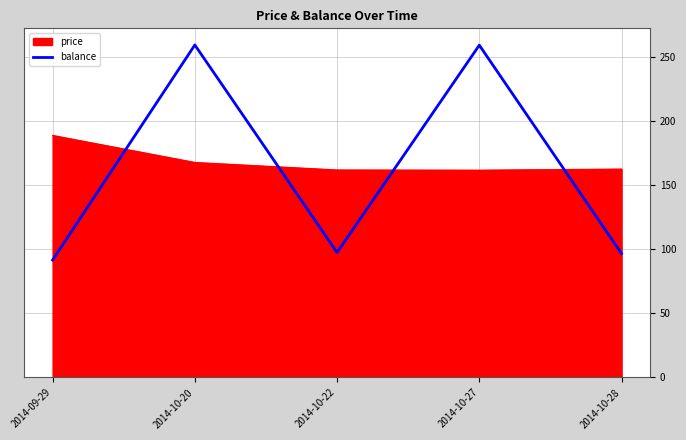

At 2014-09-29, list the series in order from largest to smallest.

price, balance